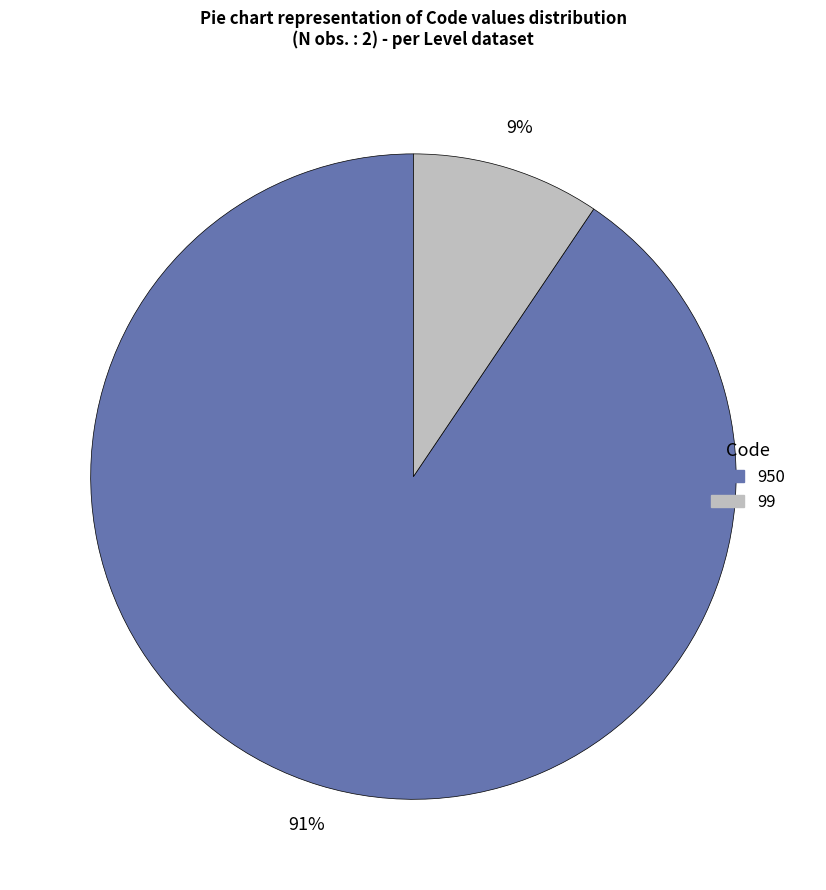

Do 950 and 99 together represent more than half of the pie?

Yes